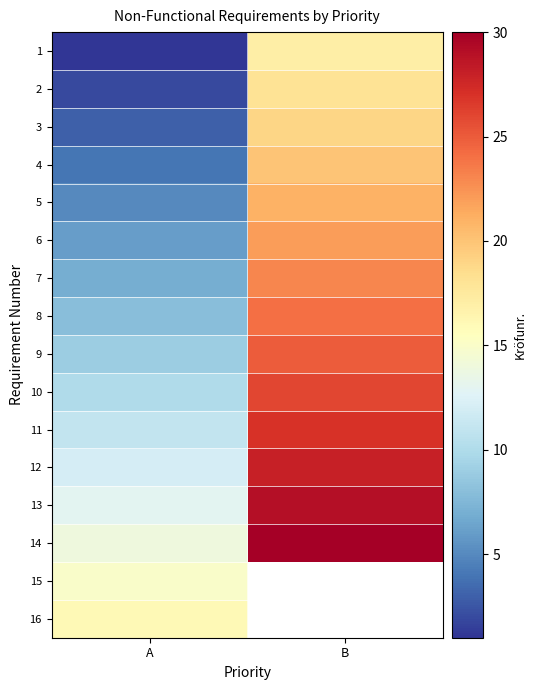

Which series has the largest total across all categories?

14